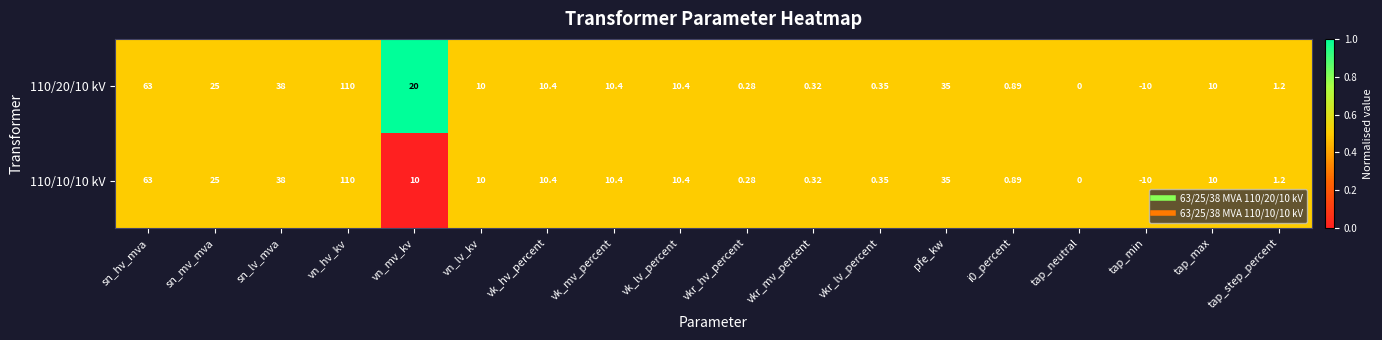

At which label does 110/10/10 kV reach its peak?

vn_hv_kv